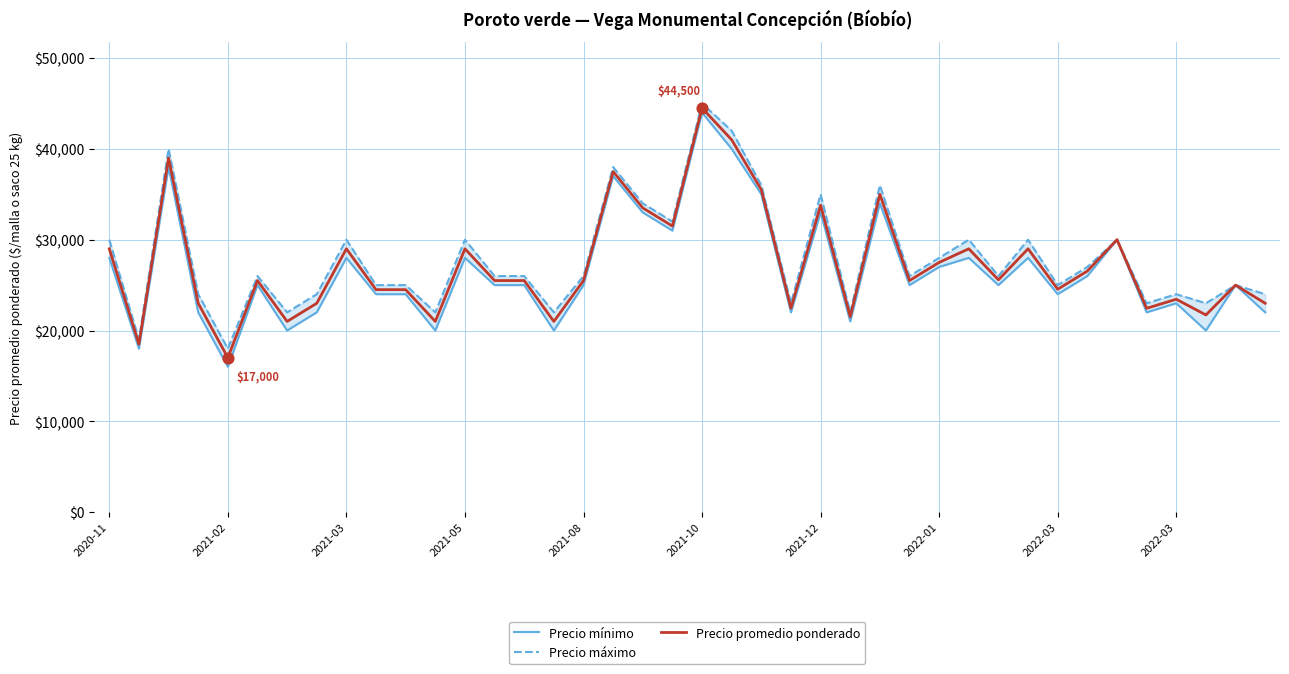

What are all the series names shown in the legend?

Precio mínimo, Precio máximo, Precio promedio ponderado